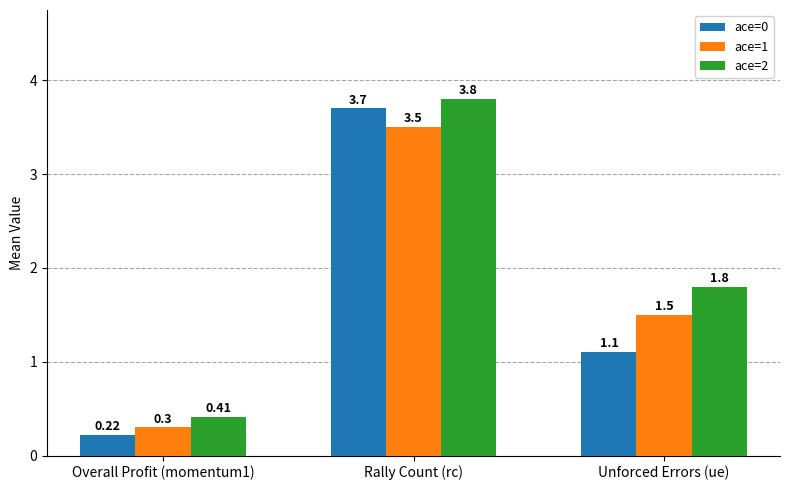

What is the sum of the ace=1 values at Unforced Errors (ue) and Overall Profit (momentum1)?

1.8